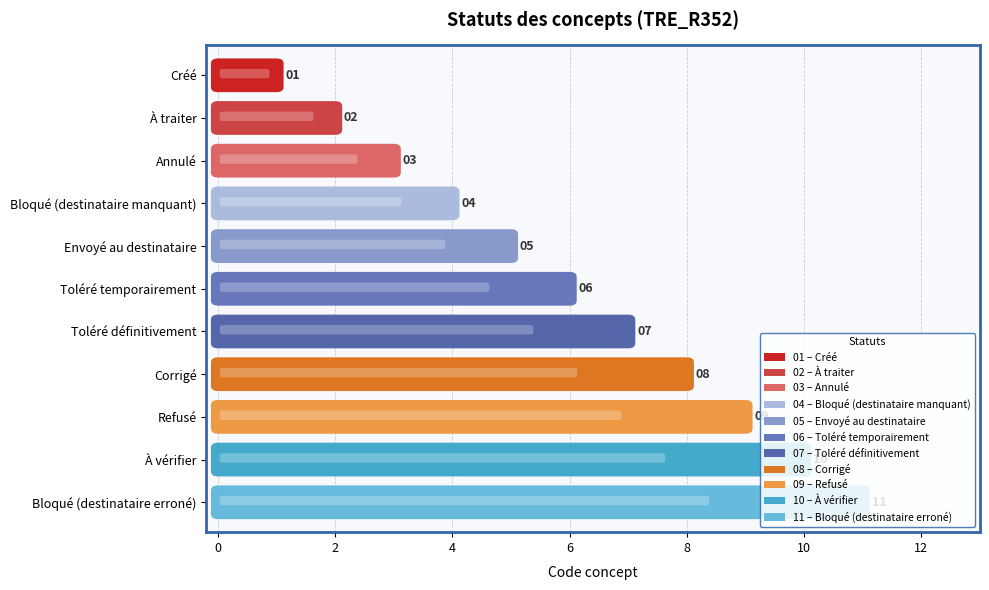

Between Toléré temporairement and Bloqué (destinataire erroné), which is larger?

Bloqué (destinataire erroné)